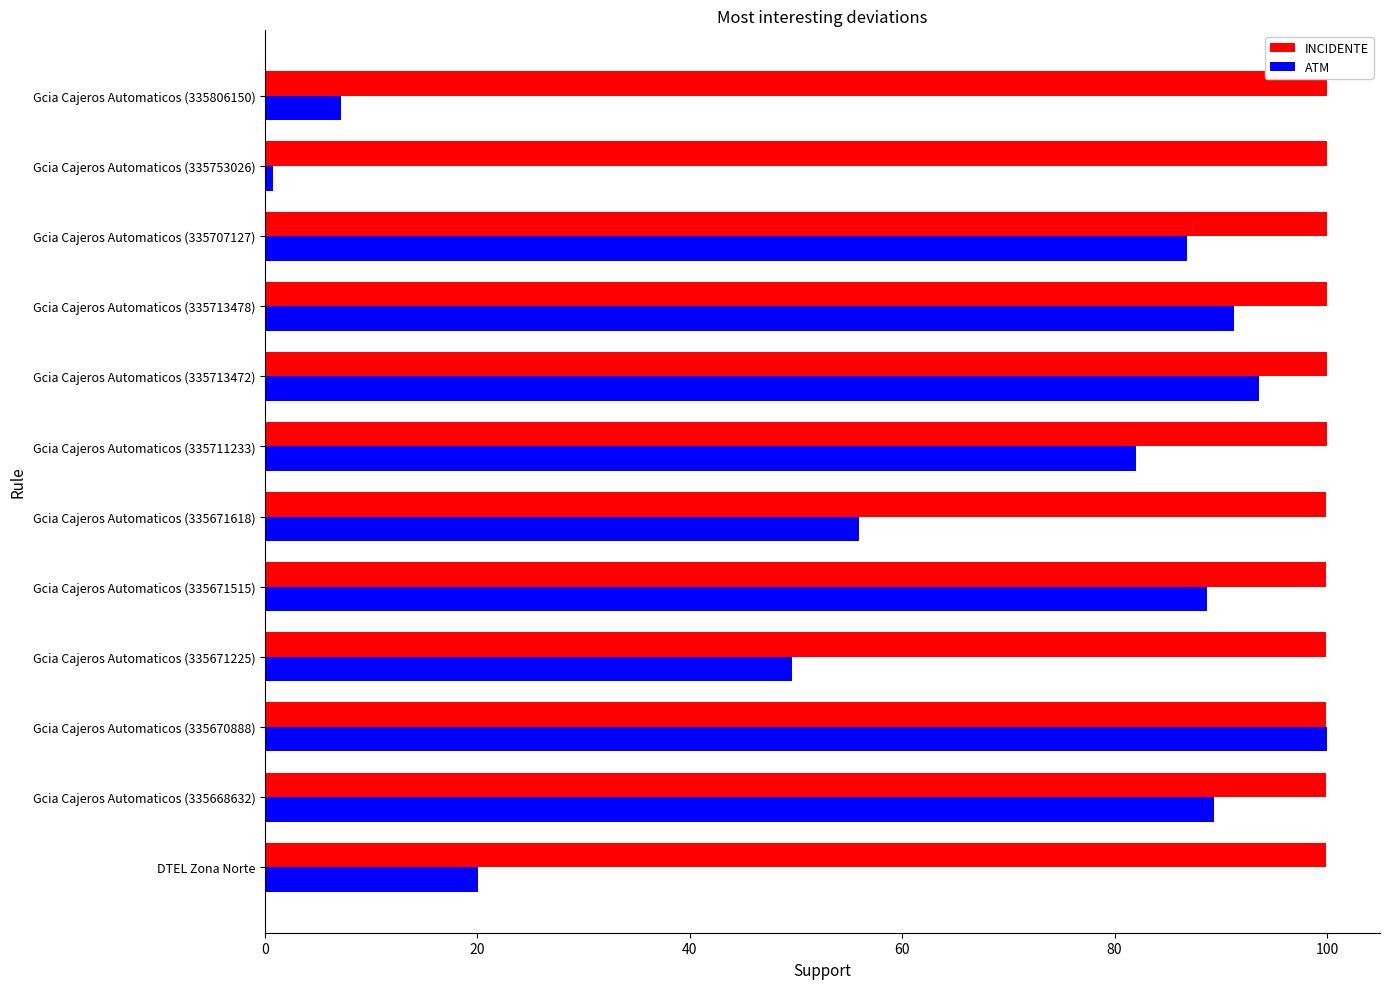

What is the smallest value displayed?

0.7